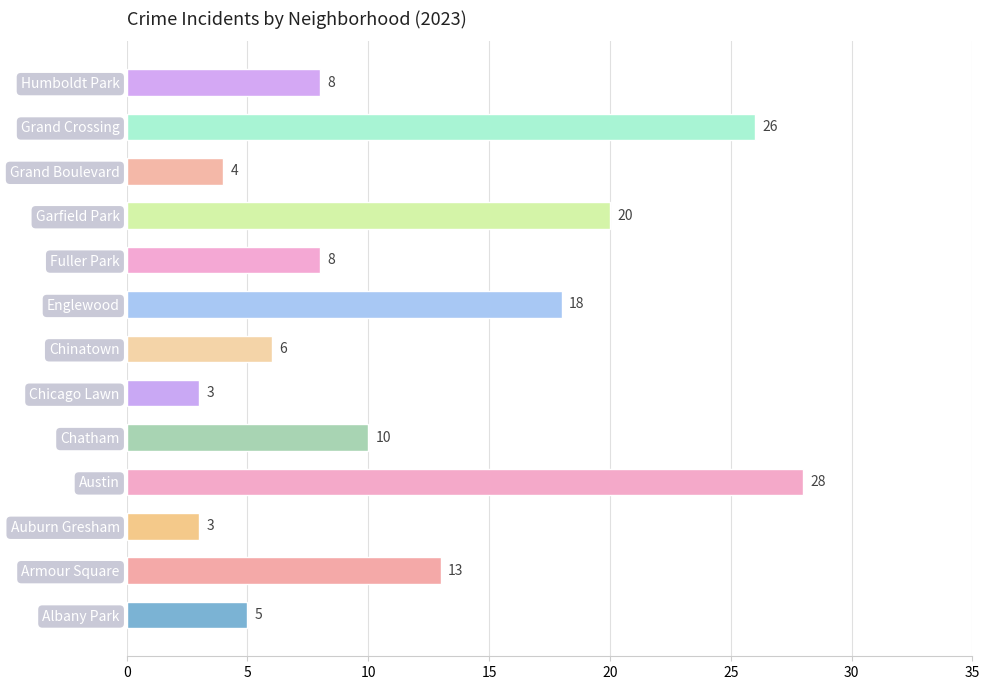

What is the change in value from Austin to Garfield Park?

-8